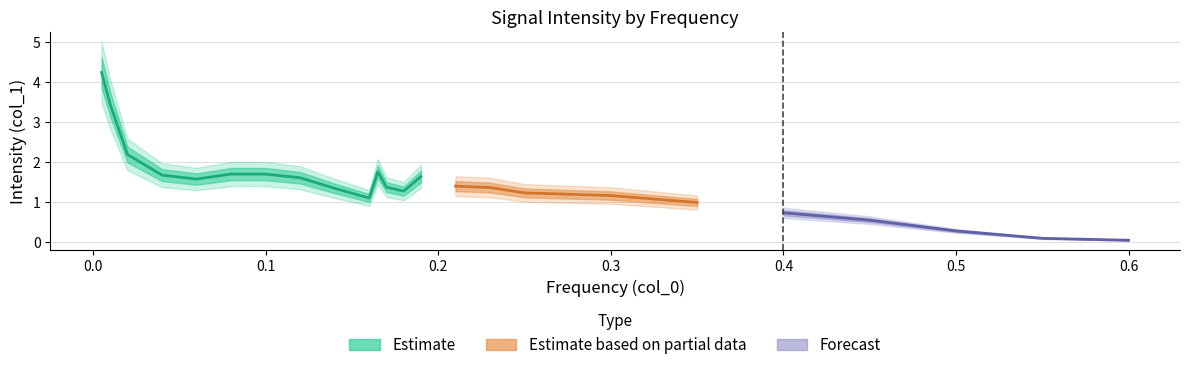

Does the chart display data point markers on the line(s)?

No